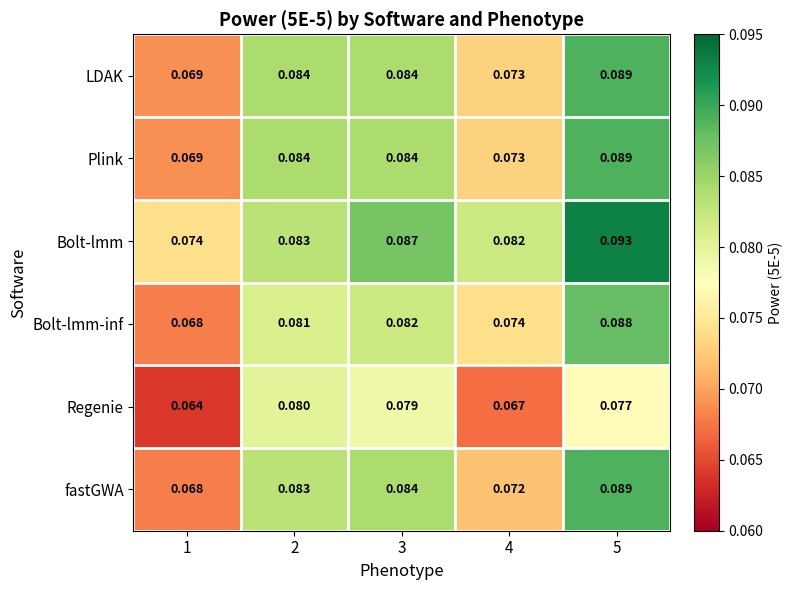

Which category has the lowest value across all series?

1